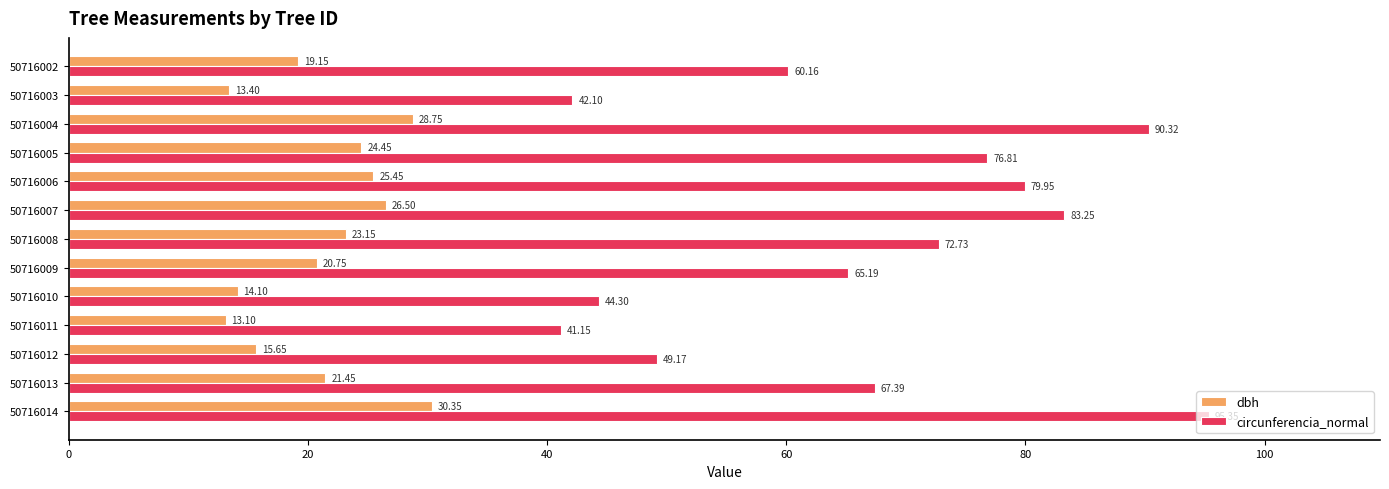

What is the difference between the circunferencia_normal values at 50716014 and 50716011?

54.2